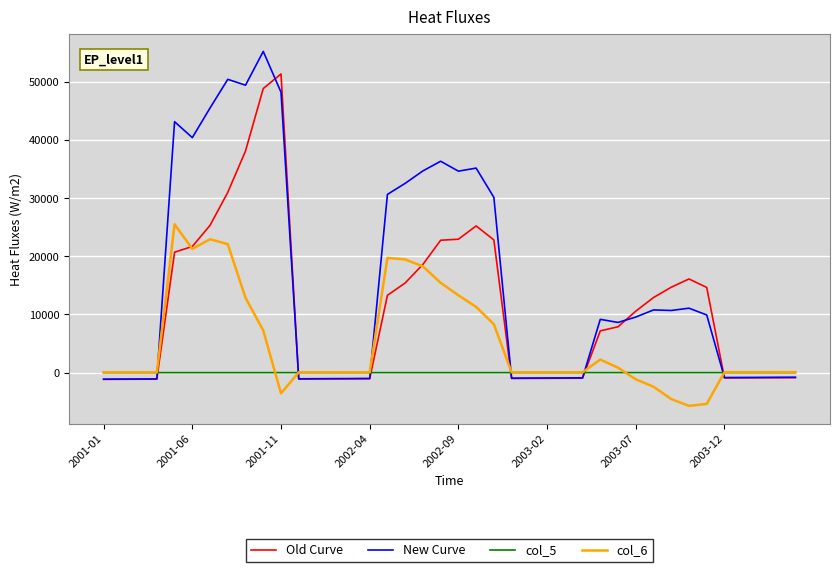

How many lines are shown in the chart?

4